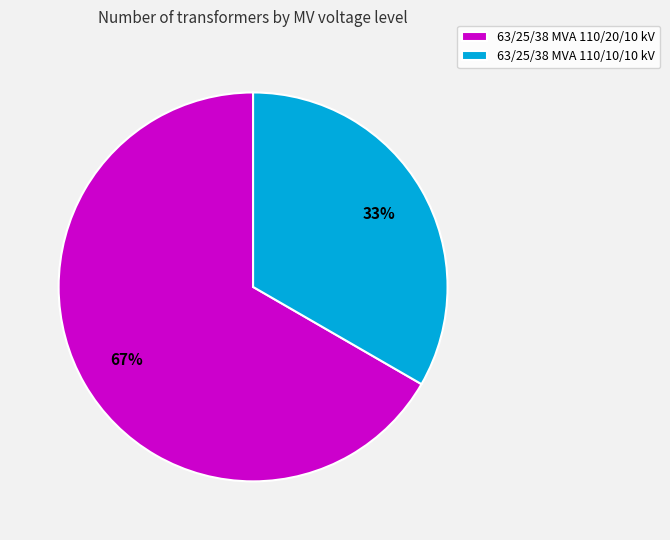

What percentage is the 63/25/38 MVA 110/10/10 kV slice, to the nearest percent?

33%